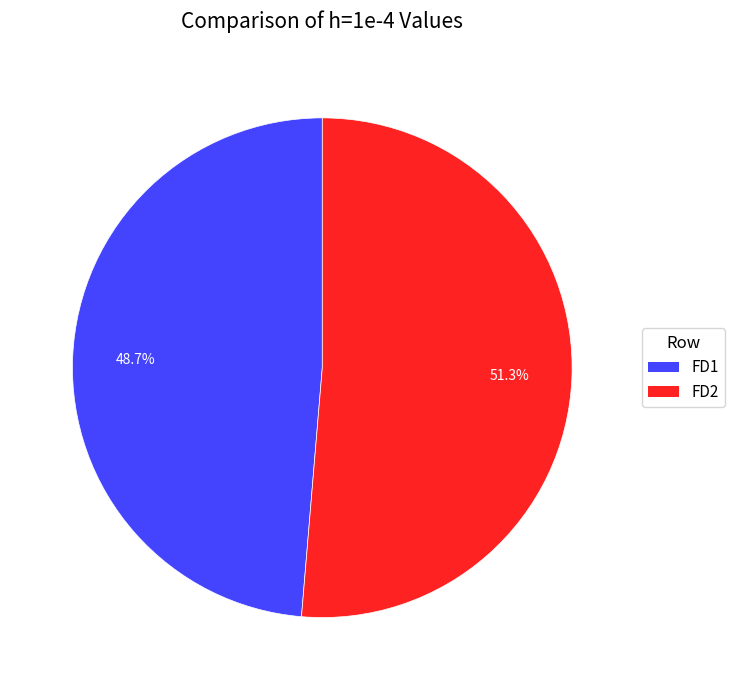

To the nearest percent, what is the difference between the FD1 and FD2 slice percentages?

3%